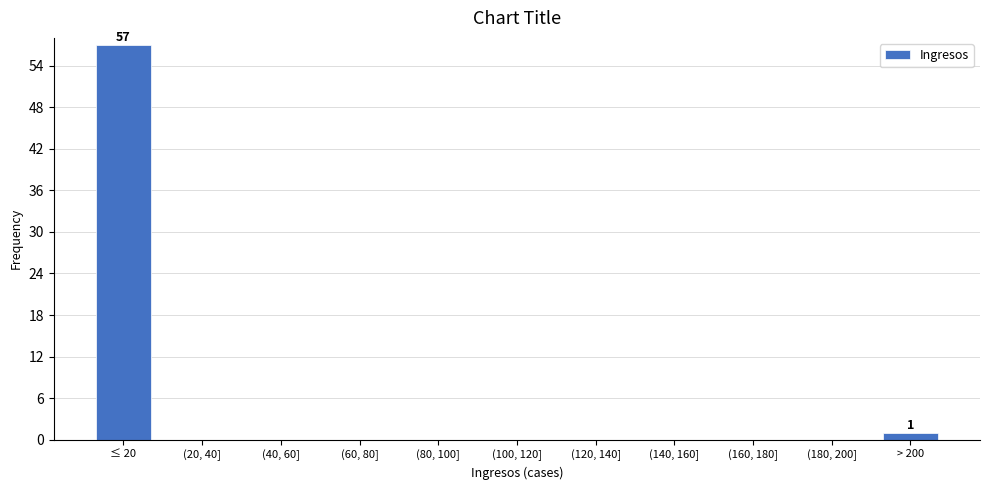

Reading right to left, extract all data points from this chart.

> 200=1	(180, 200]=0	(160, 180]=0	(140, 160]=0	(120, 140]=0	(100, 120]=0	(80, 100]=0	(60, 80]=0	(40, 60]=0	(20, 40]=0	≤ 20=57